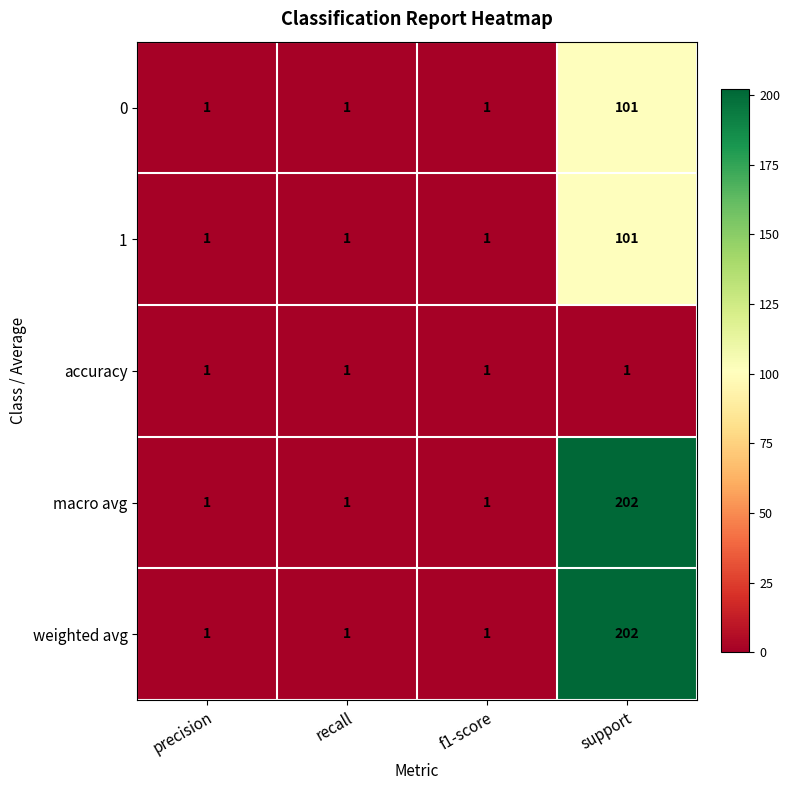

What is the sum of the weighted avg values at support and f1-score?

203